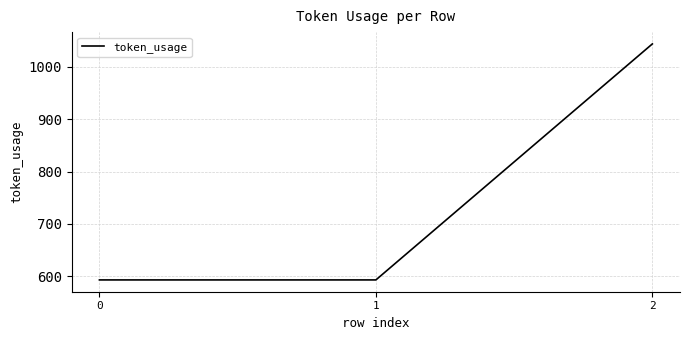

What is the change in value from 0 to 2?

+451